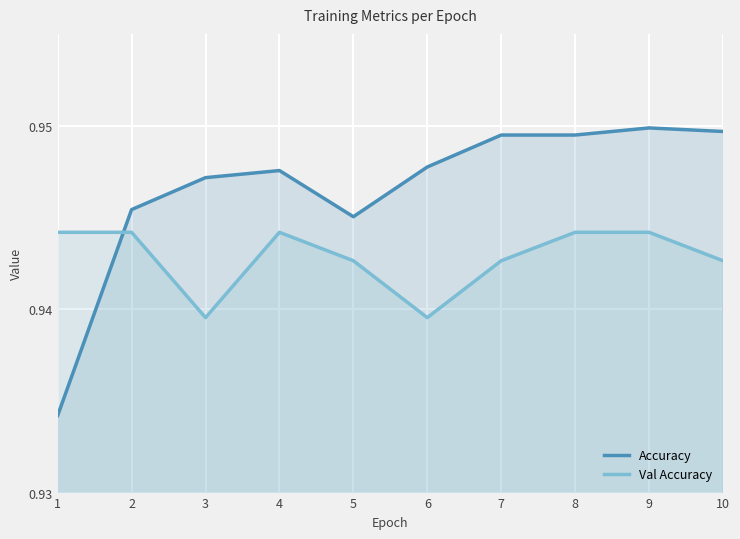

True or false: Accuracy has more than 2 interior local peaks.

False